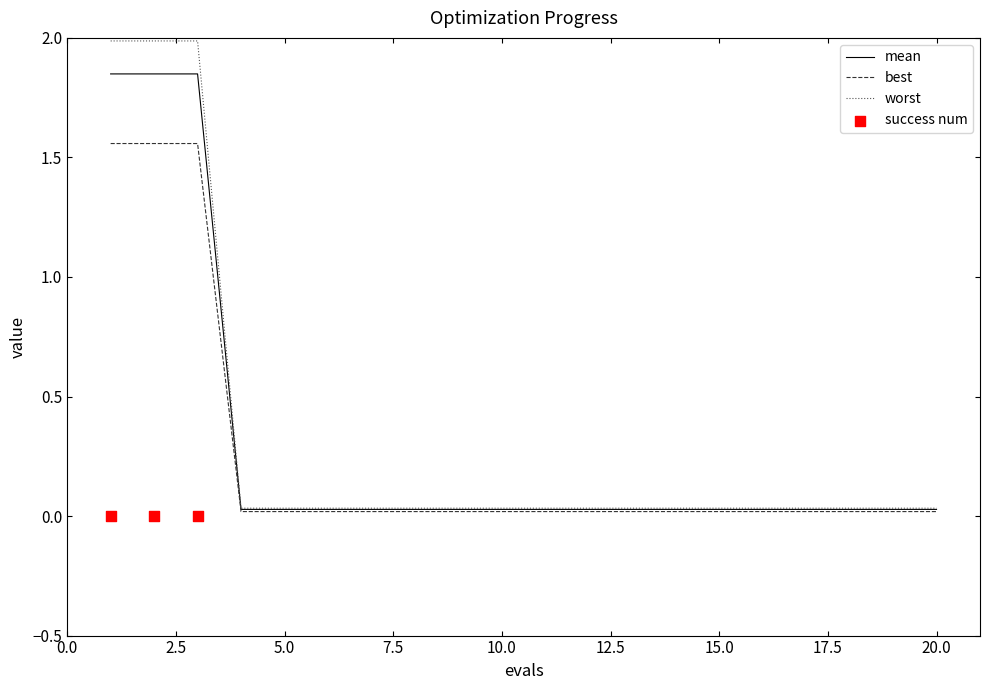

Which series has the largest Y range (max minus min)?

success num